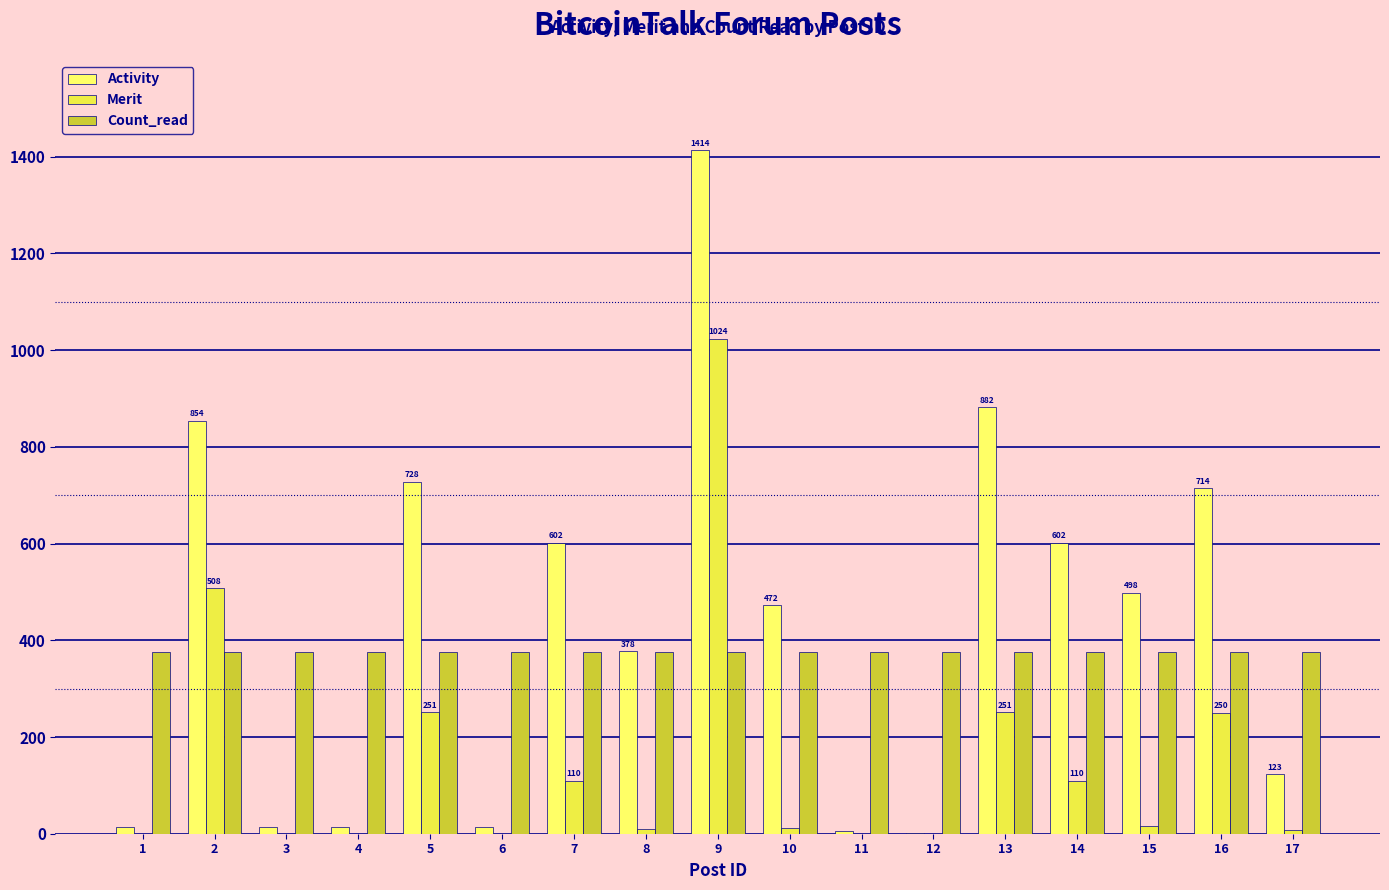

What is the sum of all Merit values?

2549